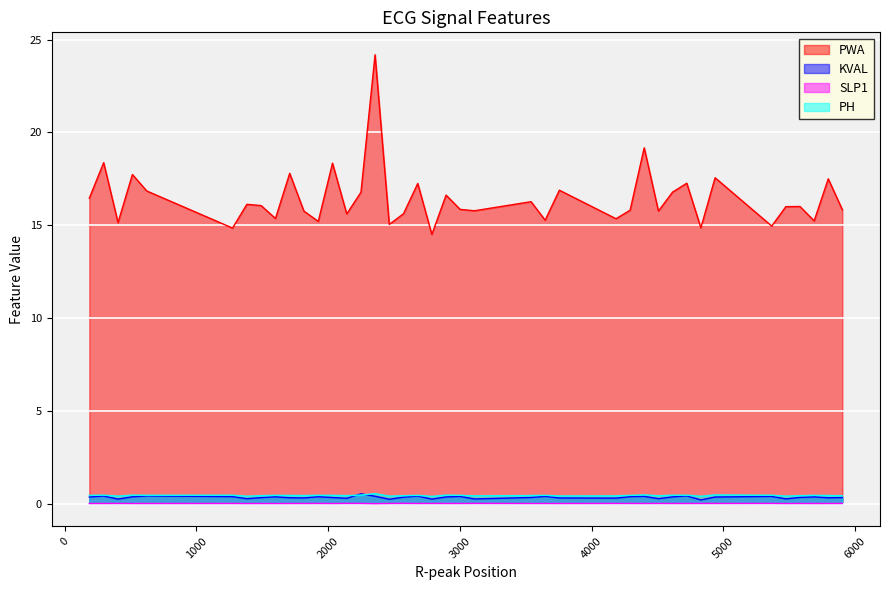

Is it true that KVAL equals 0.3 at 4186?

True